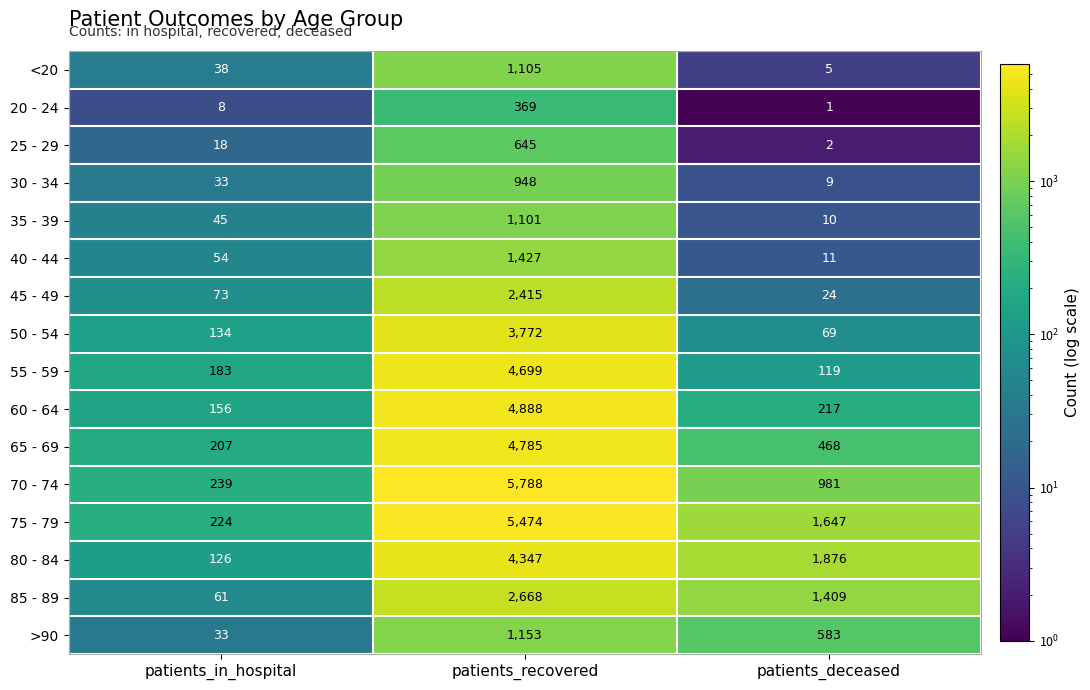

How many >90 values are between 33 and 1153?

3